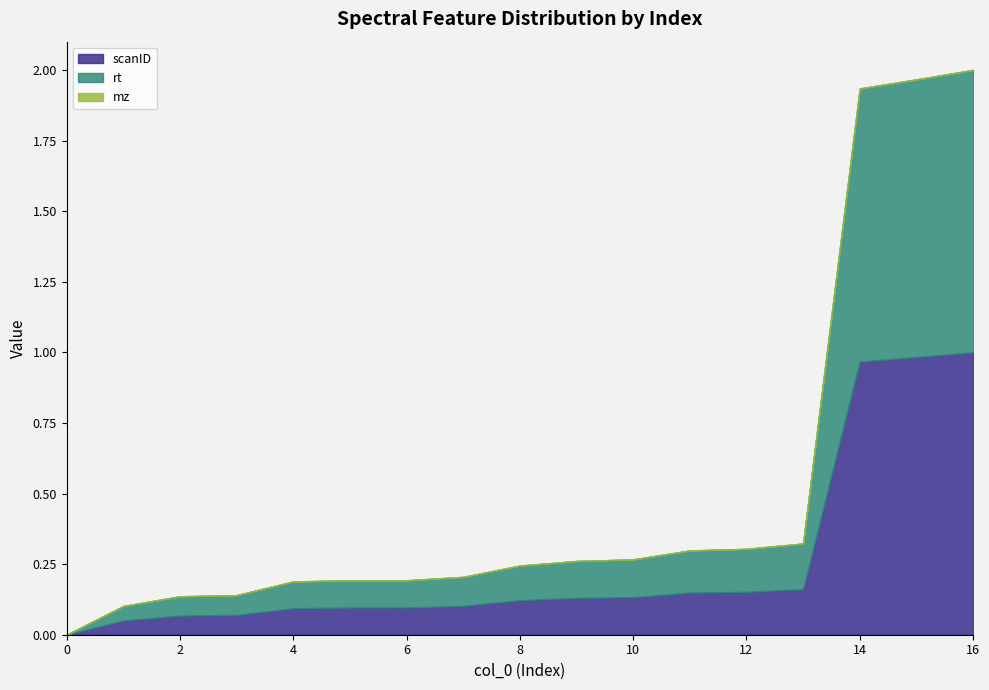

The scanID series shows -0.7 at 0. True or false?

False